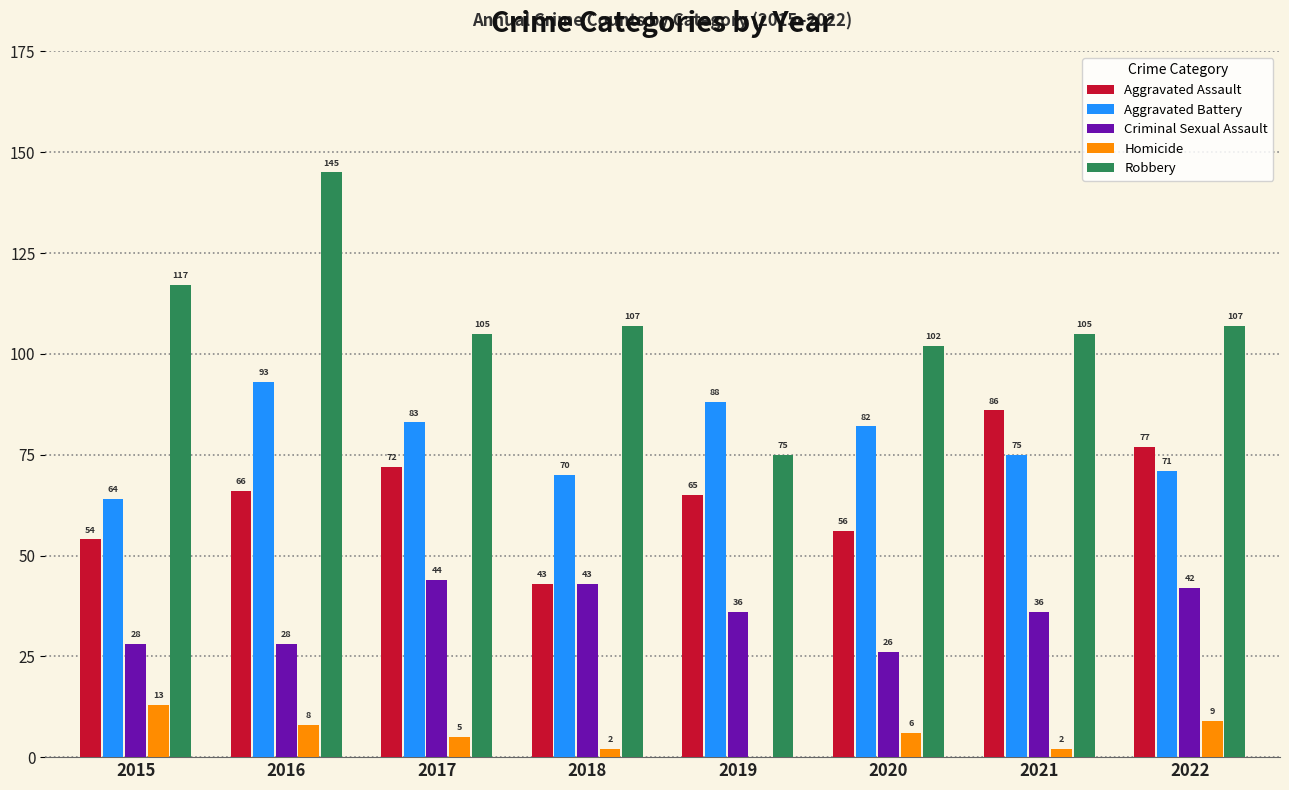

What is the total value across all series at 2019?

264